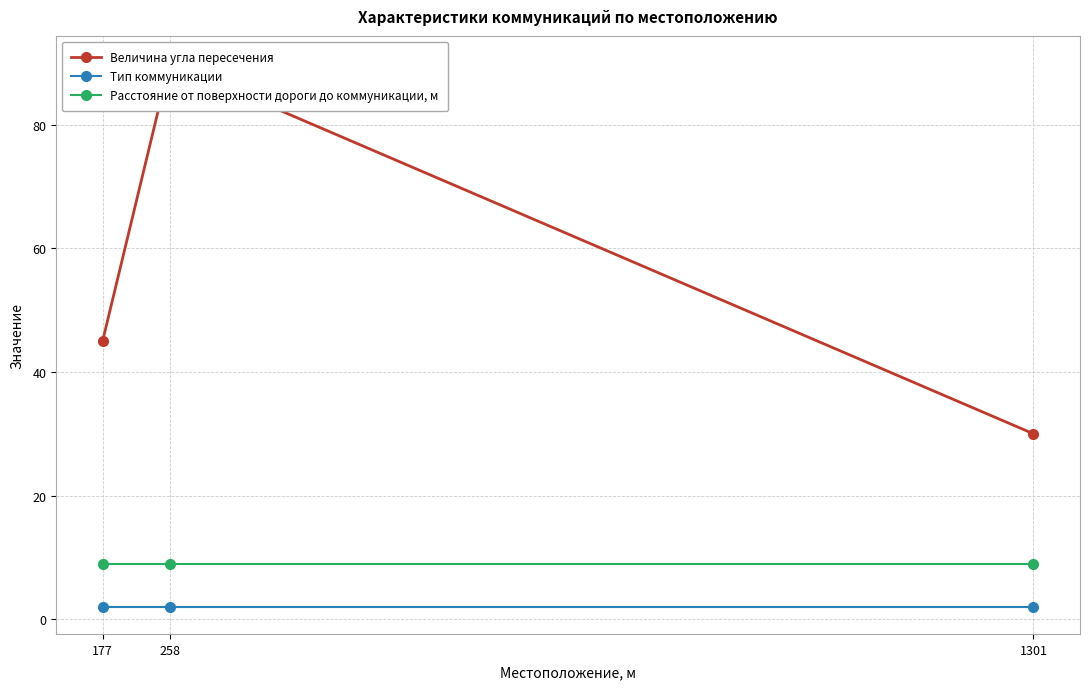

At which category is the sum across all series the highest?

258